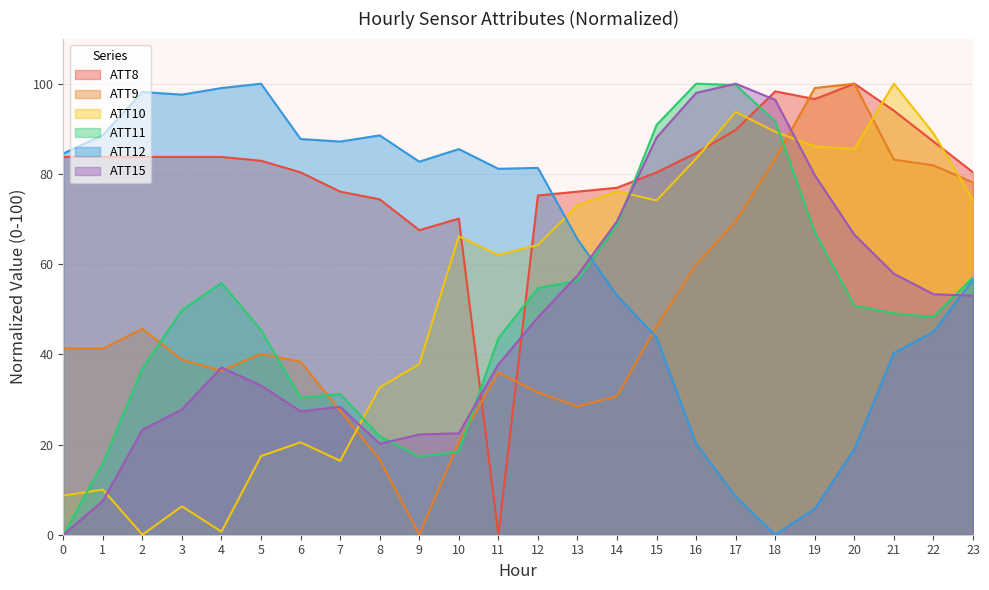

At which label is ATT8 closest to 50?

9